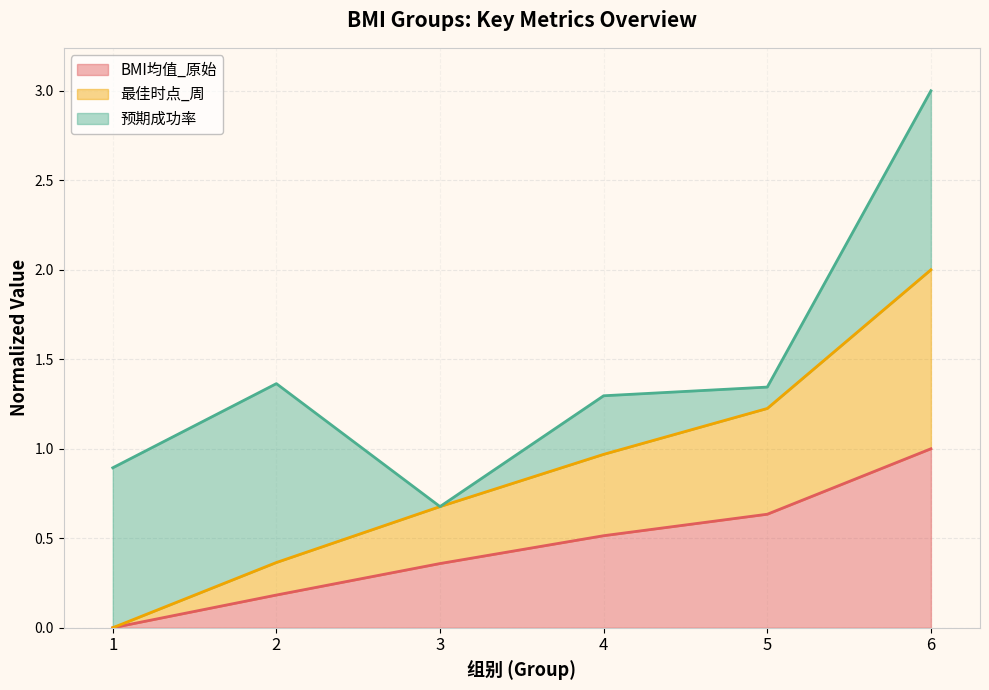

What is the difference between the maximum and minimum values in the BMI均值_原始 series?

1.0